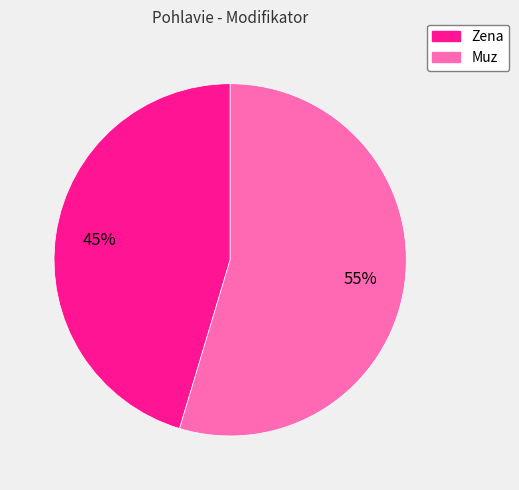

Is the sum of Zena and Muz greater than half?

Yes